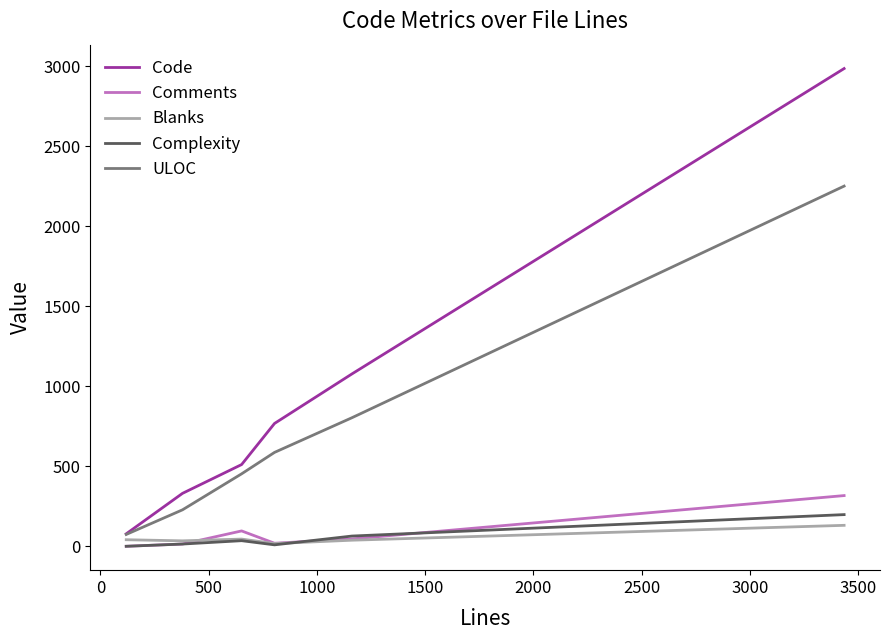

True or false: Blanks and Complexity cross at least once.

True